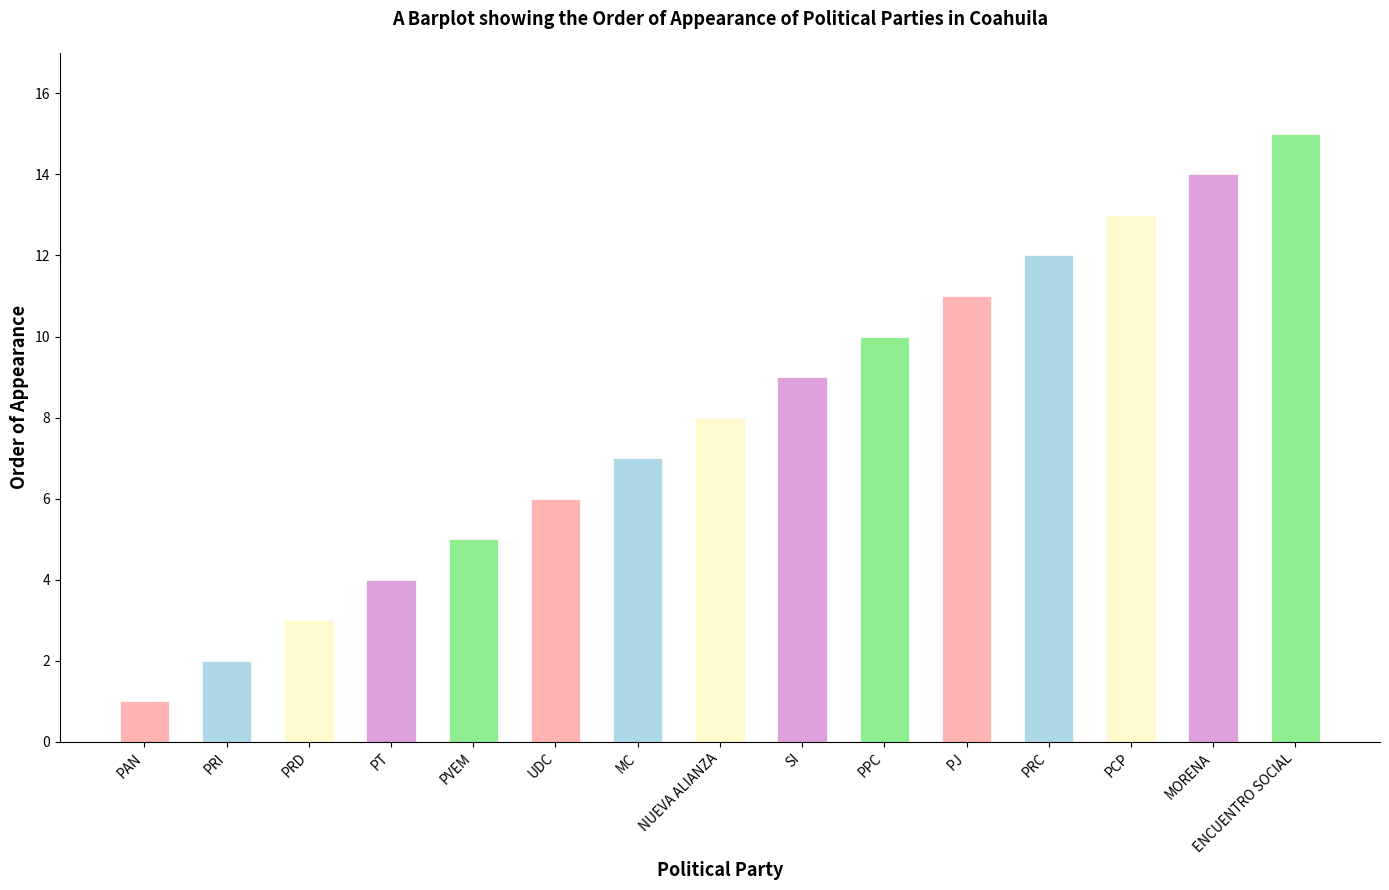

What is the label of the 14th bar from the right?

PRI